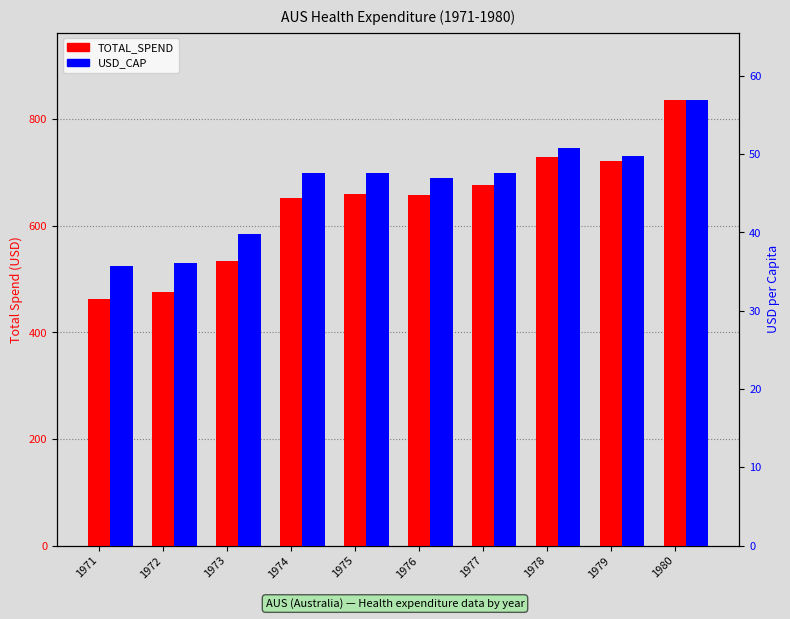

How many distinct data groups are displayed?

2